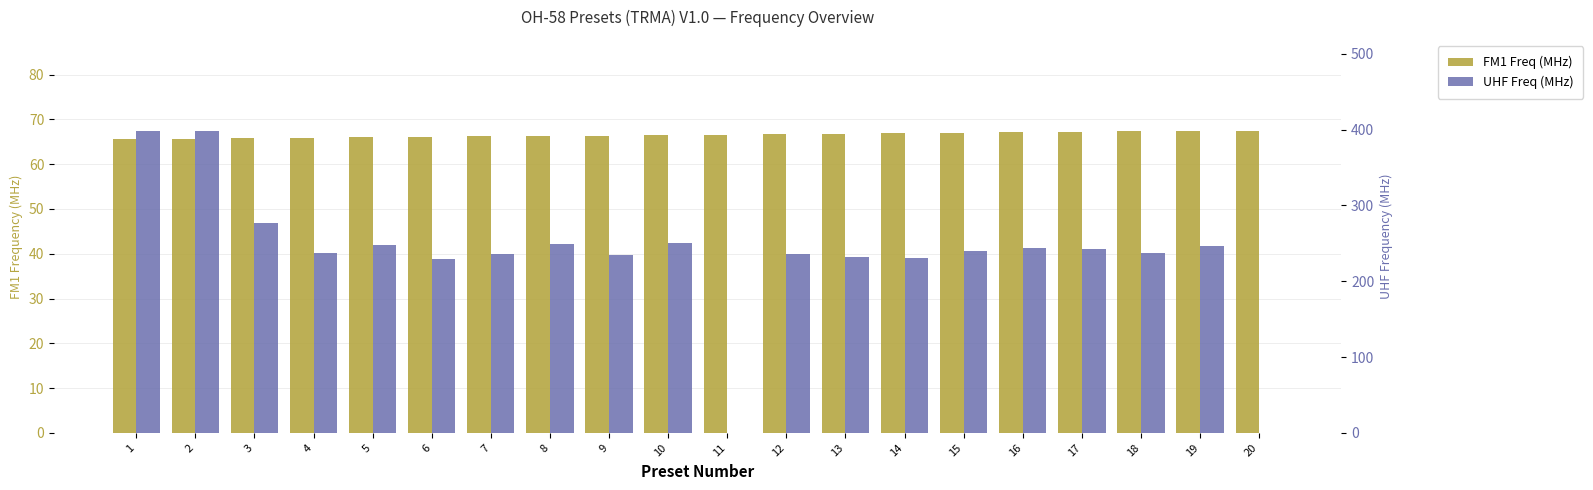

At which category is the sum across all series the highest?

2